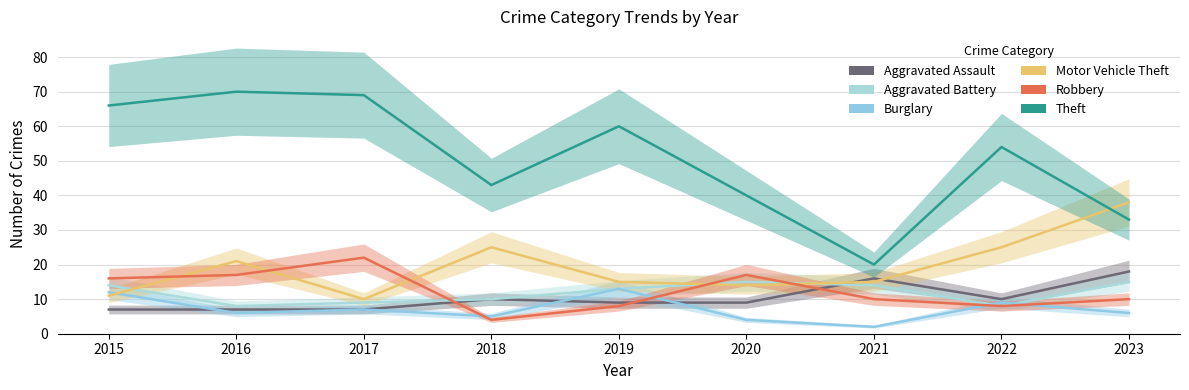

Between 2017 and 2023, which is larger?

2023